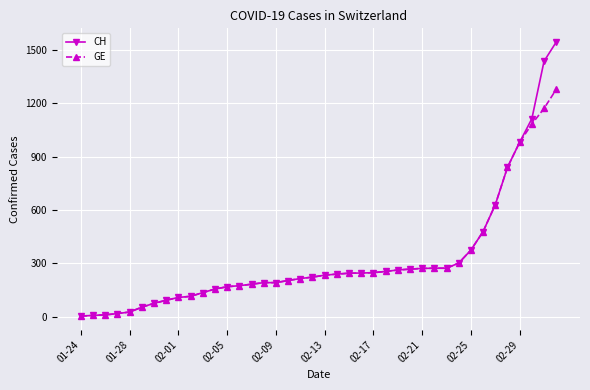

What is the maximum value shown in the chart?

1544